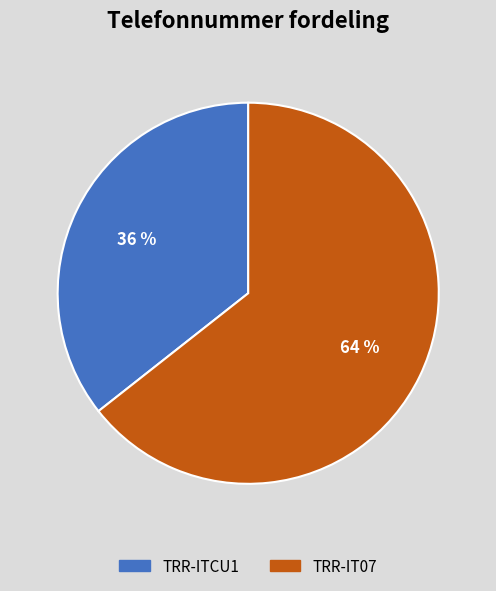

Combined, do TRR-IT07 and TRR-ITCU1 account for over 50%?

Yes